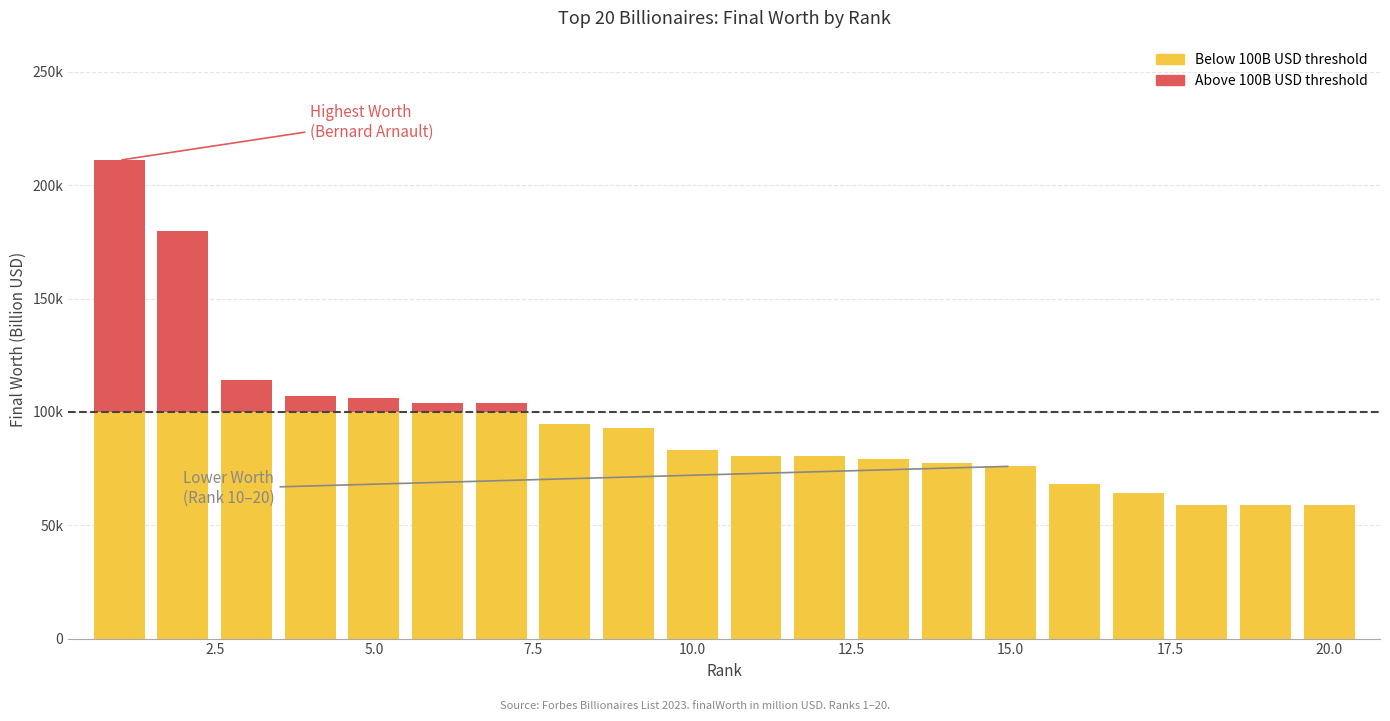

Are the bars horizontal?

No